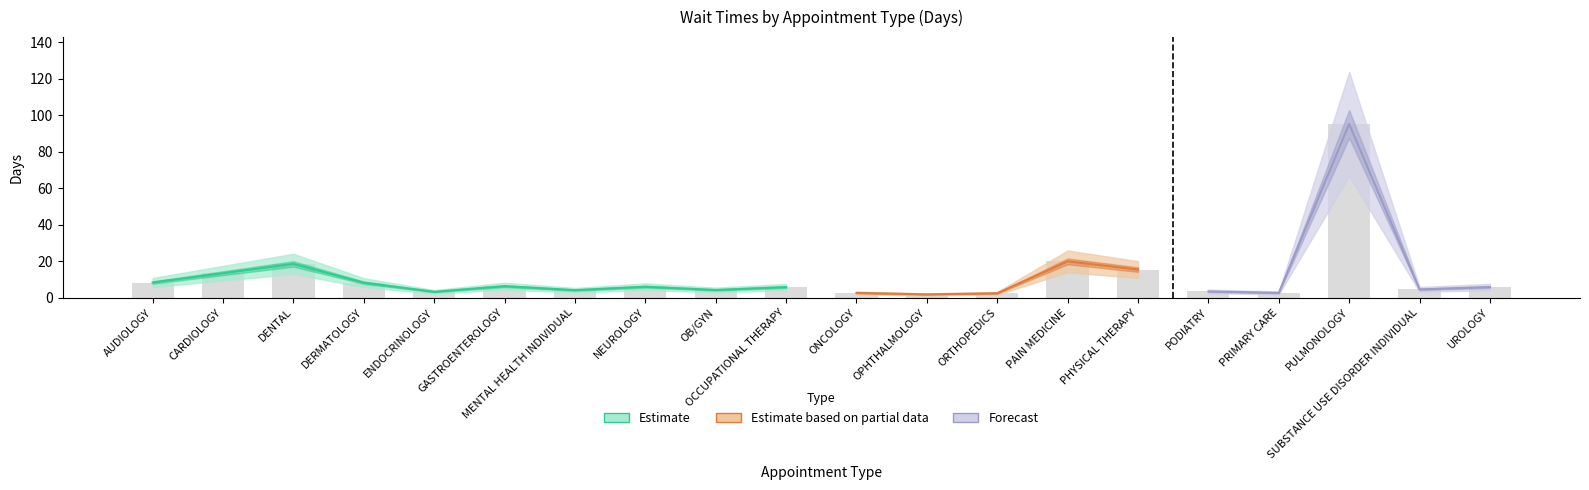

Are the bars horizontal?

No